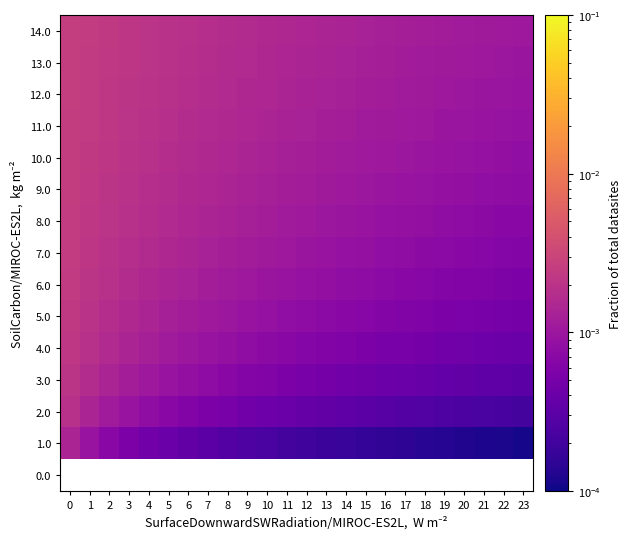

Which series has the largest total across all categories?

14.0